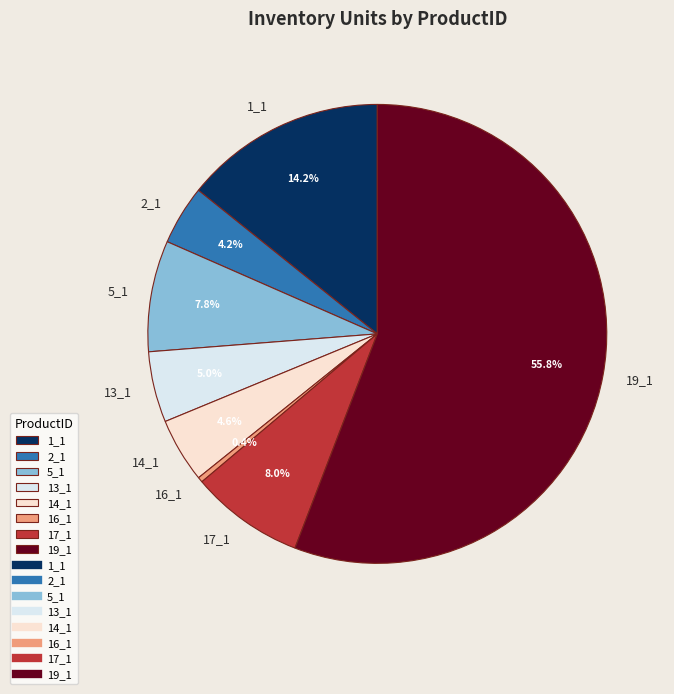

To the nearest percent, what is the difference between the 1_1 and 14_1 slice percentages?

10%